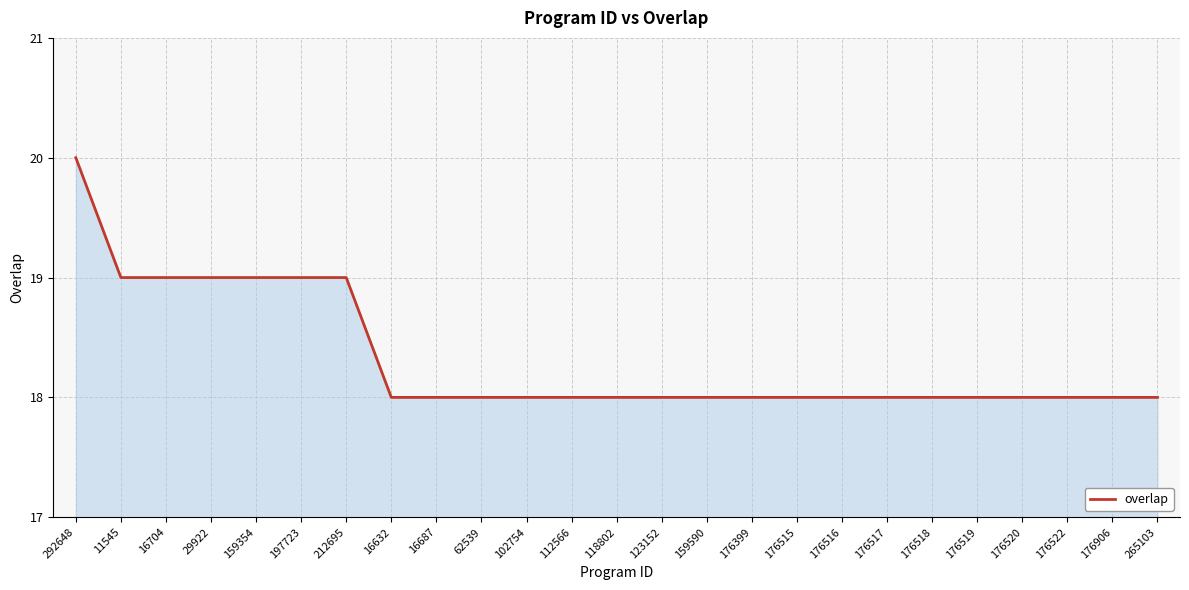

Reading right to left, list all the values displayed in this chart.

265103=18	176906=18	176522=18	176520=18	176519=18	176518=18	176517=18	176516=18	176515=18	176399=18	159590=18	123152=18	118802=18	112566=18	102754=18	62539=18	16687=18	16632=18	212695=19	197723=19	159354=19	29922=19	16704=19	11545=19	292648=20